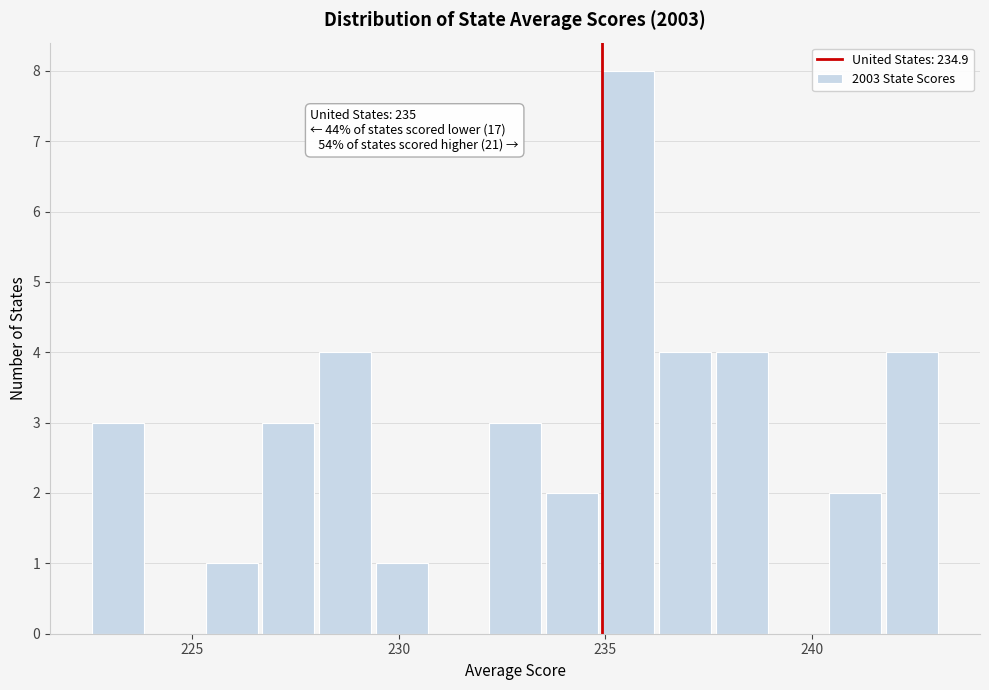

Read against the x-axis, roughly where is the centre of the tallest bar?

235.5